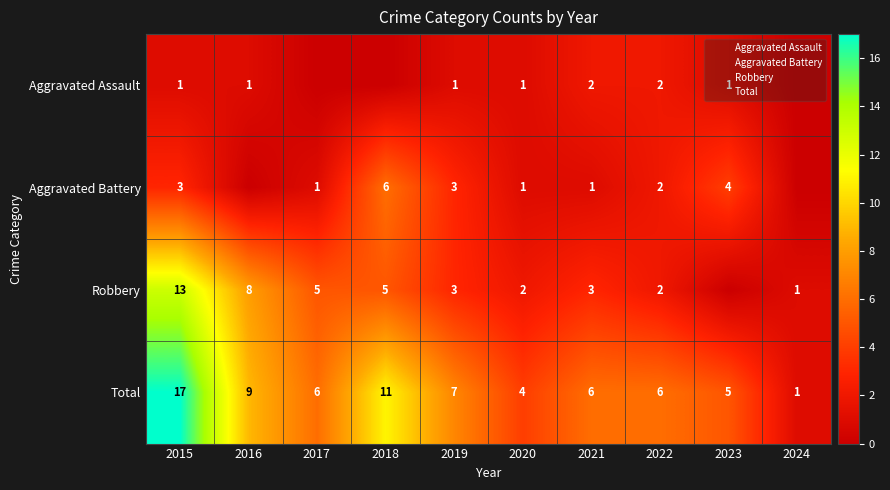

At which category is the sum across all series the highest?

2015